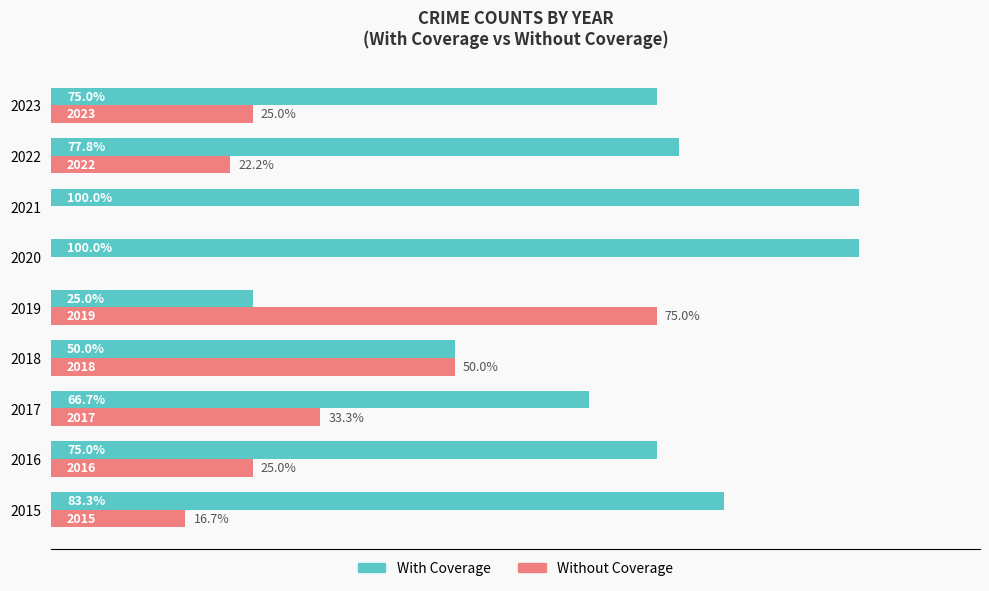

Which series has the largest total across all categories?

With Coverage